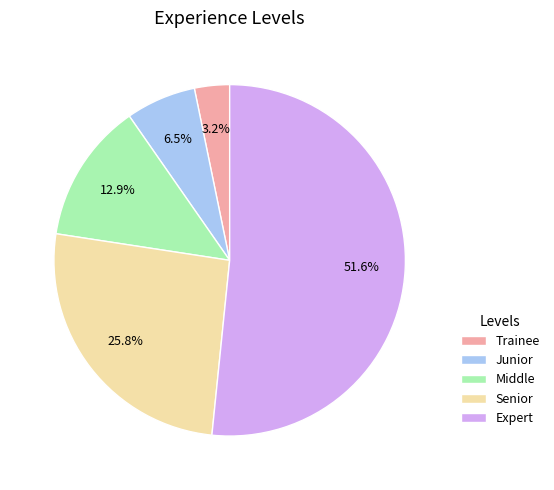

To the nearest percent, what is the average slice percentage?

20%